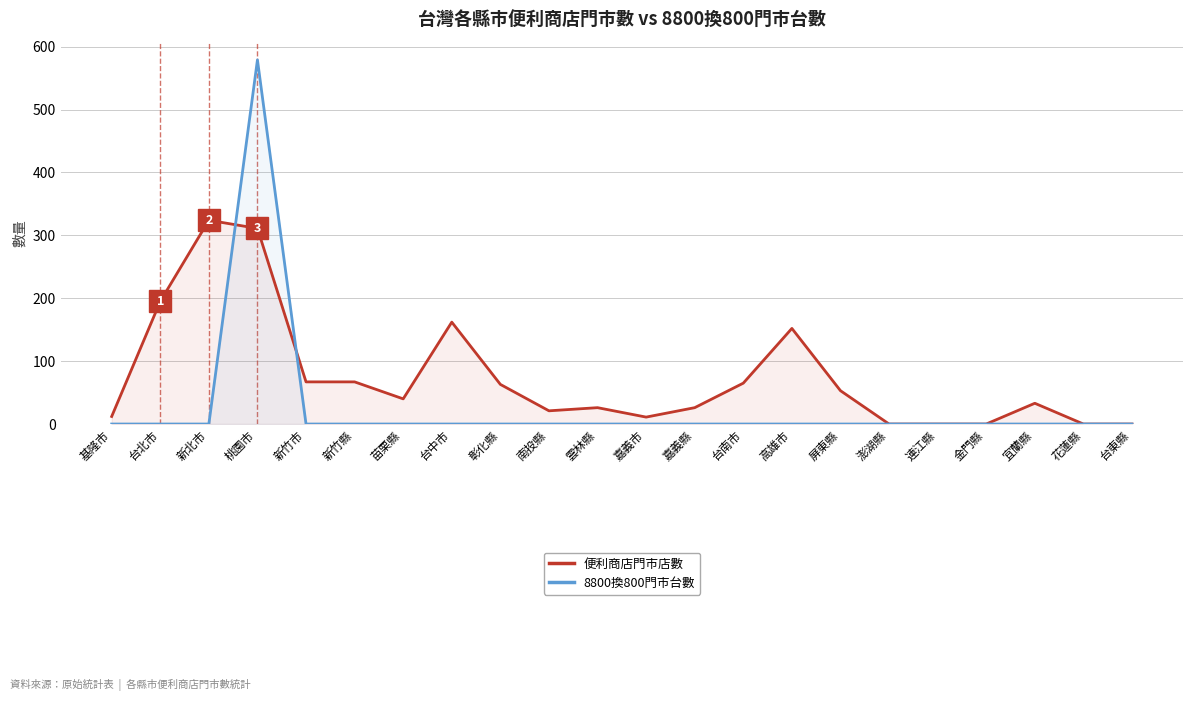

In 8800換800門市台數, how many points are higher than both neighbors (excluding endpoints)?

1